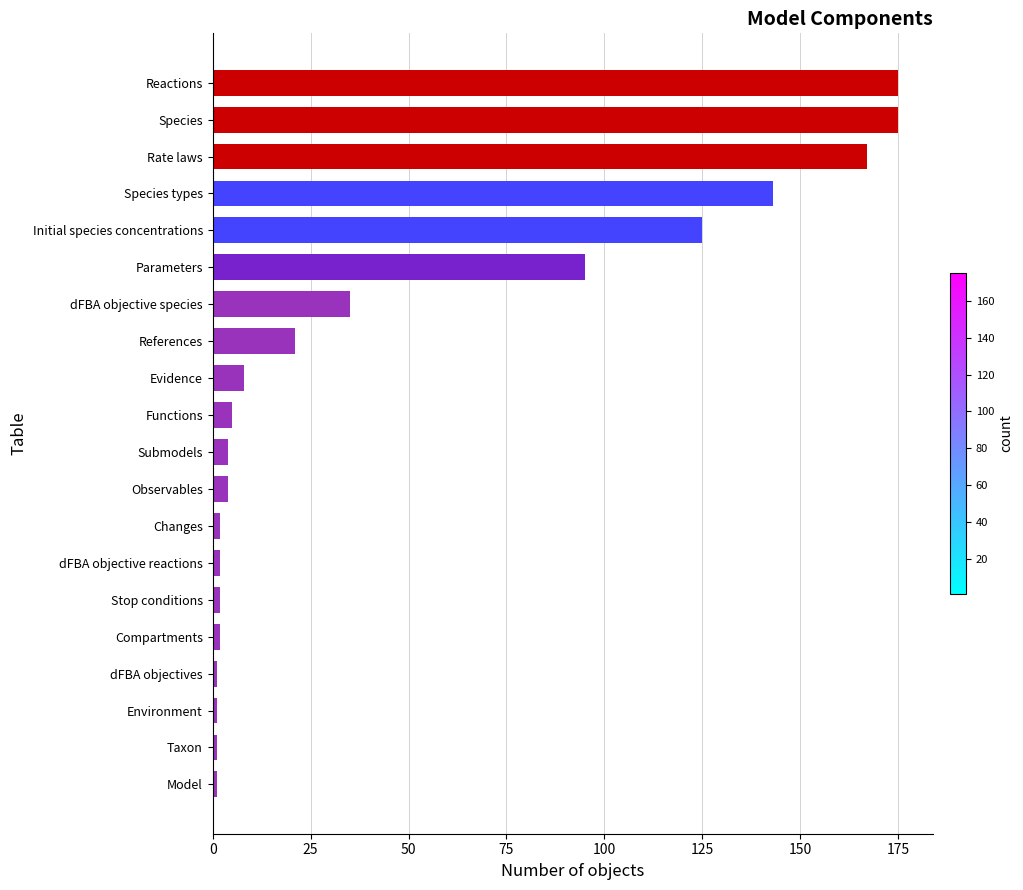

Between Compartments and References, which is larger?

References